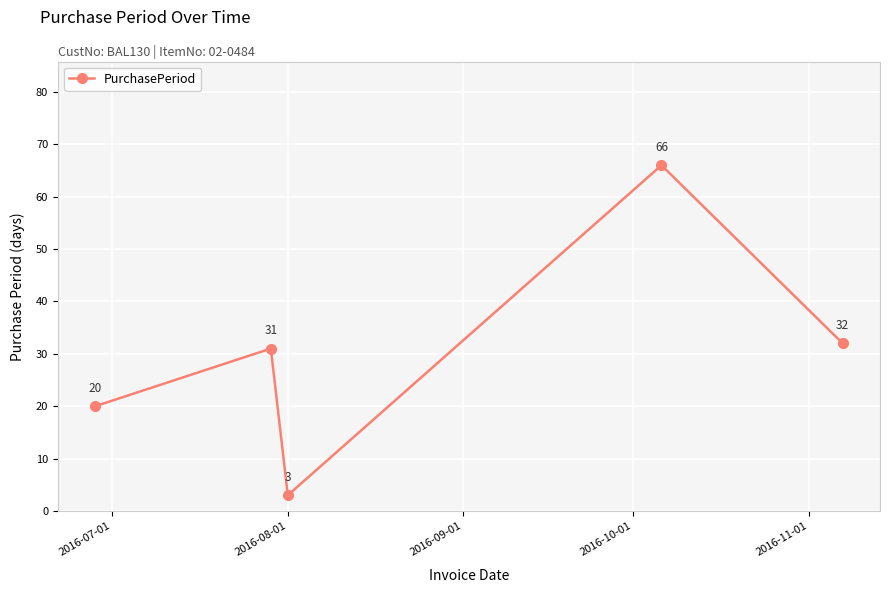

How many interior local valleys (lower than both neighbors) does the data have?

1